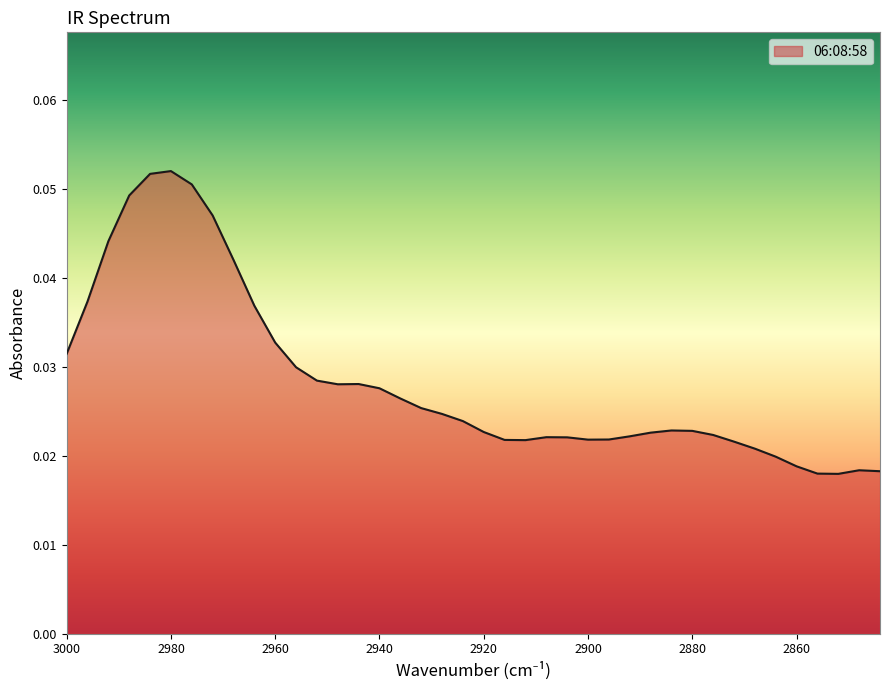

True or false: there are more than 1 points higher than both neighbors.

True